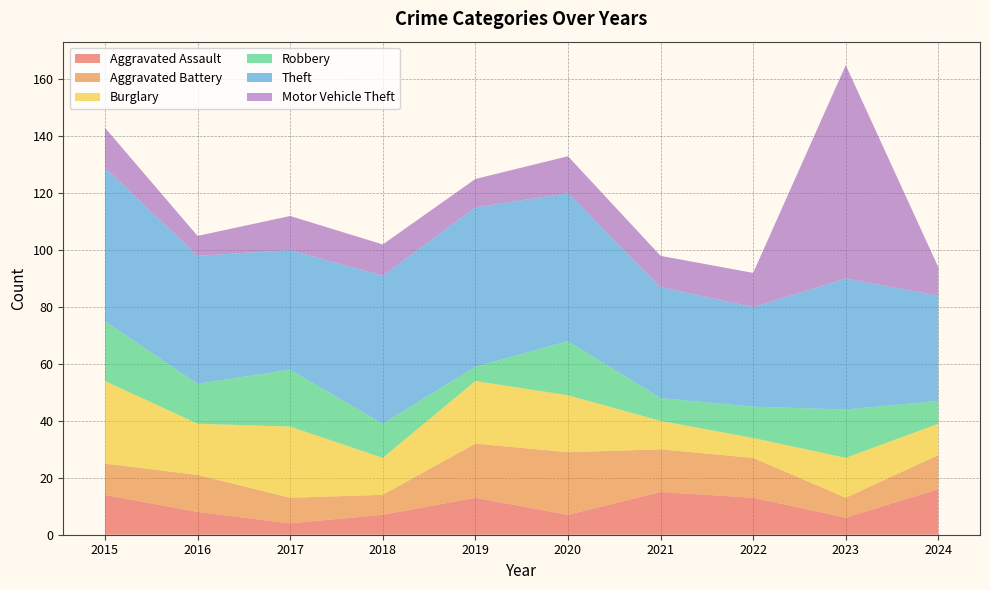

Reading left to right, extract all data points from this chart.

Aggravated Assault: 2015=14	2016=8	2017=4	2018=7	2019=13	2020=7	2021=15	2022=13	2023=6	2024=16
Aggravated Battery: 2015=11	2016=13	2017=9	2018=7	2019=19	2020=22	2021=15	2022=14	2023=7	2024=12
Burglary: 2015=29	2016=18	2017=25	2018=13	2019=22	2020=20	2021=10	2022=7	2023=14	2024=11
Robbery: 2015=21	2016=14	2017=20	2018=12	2019=5	2020=19	2021=8	2022=11	2023=17	2024=8
Theft: 2015=54	2016=45	2017=42	2018=52	2019=56	2020=52	2021=39	2022=35	2023=46	2024=37
Motor Vehicle Theft: 2015=14	2016=7	2017=12	2018=11	2019=10	2020=13	2021=11	2022=12	2023=75	2024=10